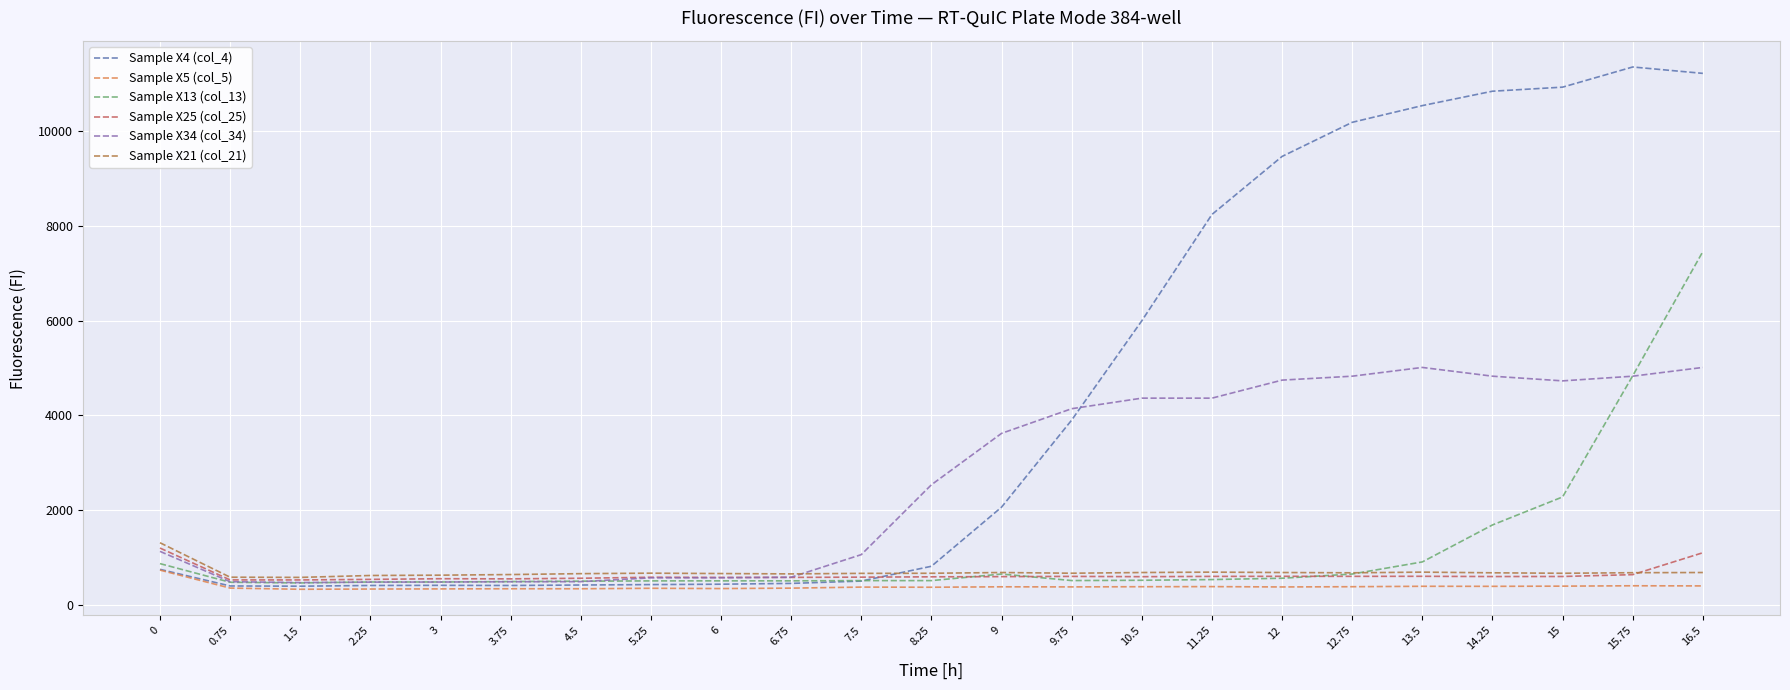

Which series has the largest total across all categories?

Sample X4 (col_4)